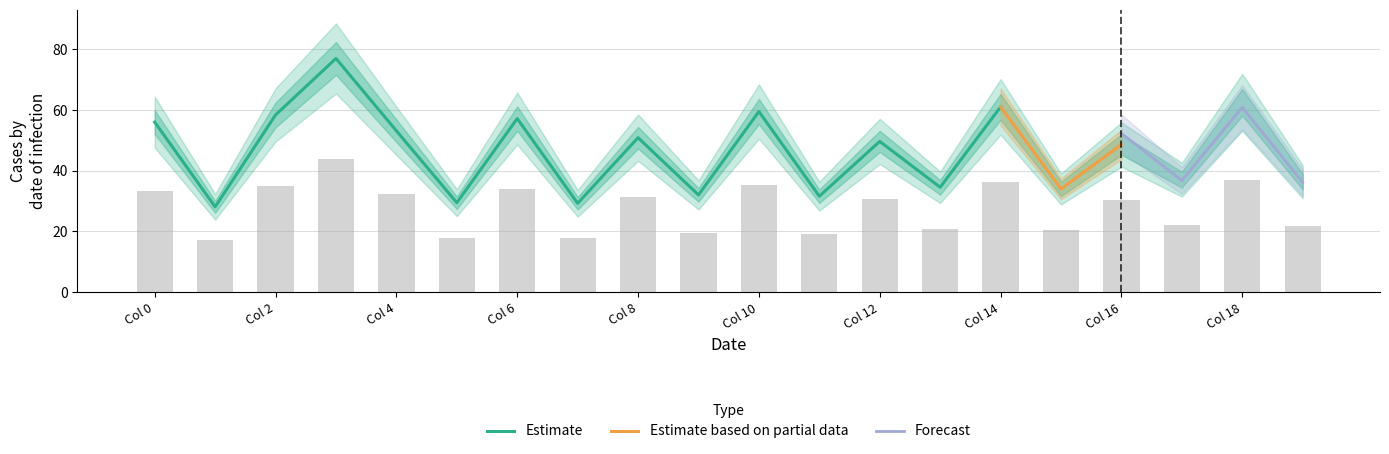

The Estimate series shows 29.9 at Col 14. True or false?

False